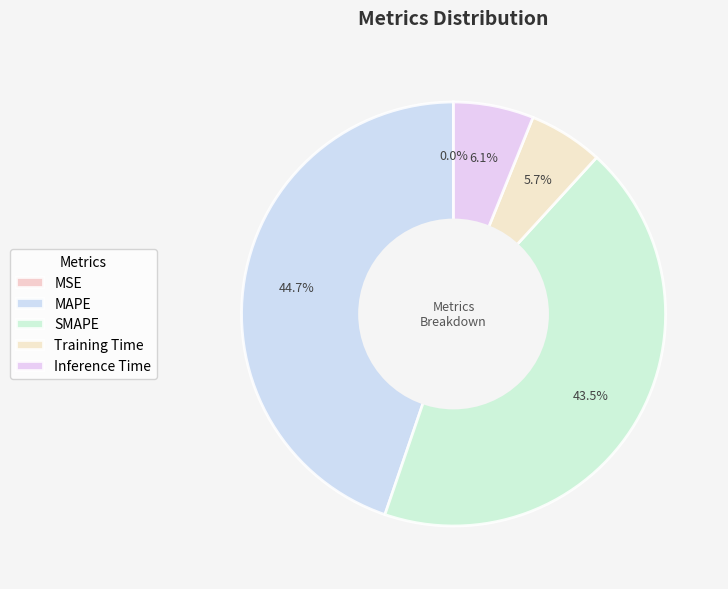

To the nearest percent, what is the combined percentage of MSE and MAPE?

45%